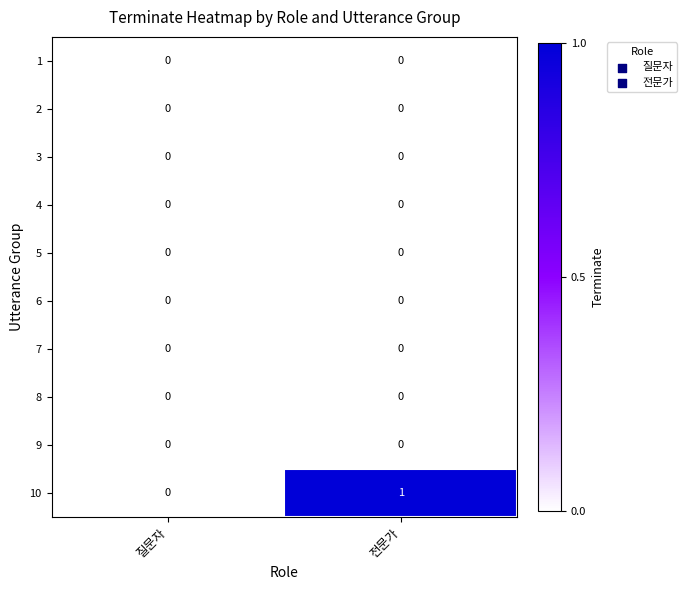

Reading right to left, transcribe all the data shown in this chart.

1: 0	0
2: 0	0
3: 0	0
4: 0	0
5: 0	0
6: 0	0
7: 0	0
8: 0	0
9: 0	0
10: 1	0